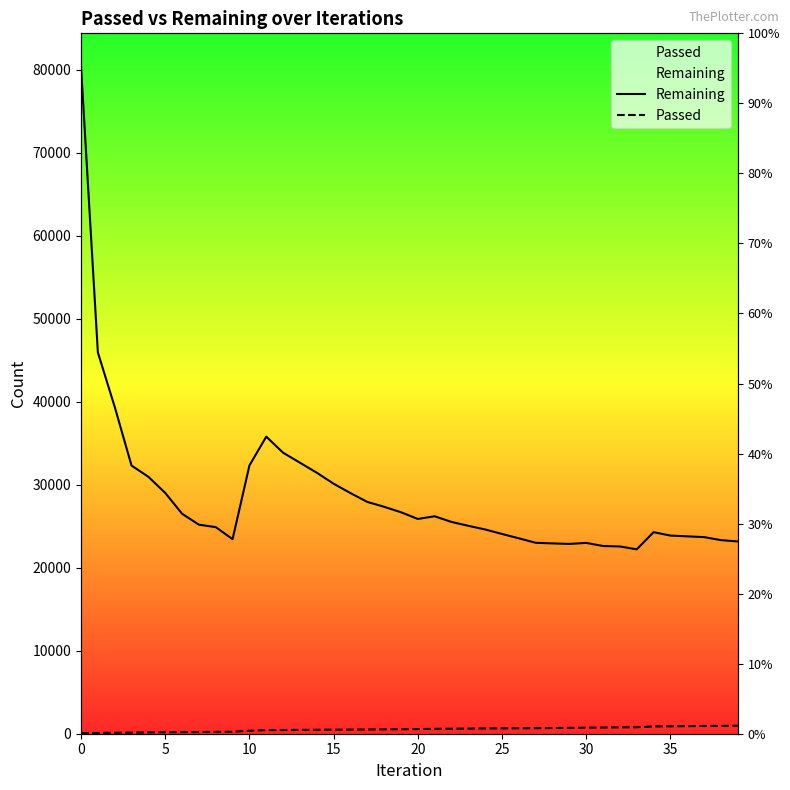

True or false: Remaining and Passed cross at least once.

False